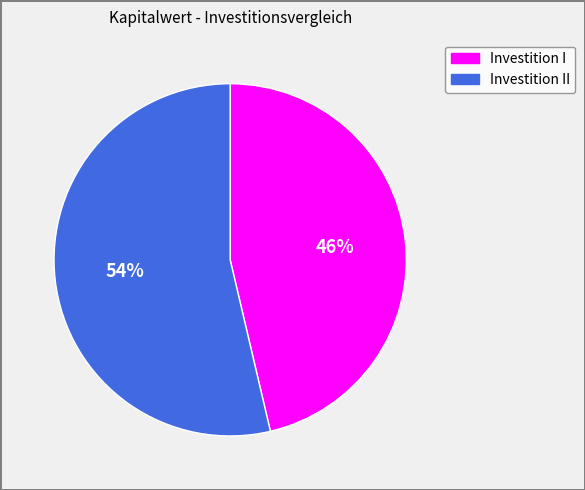

Is there a majority slice in this chart?

Yes